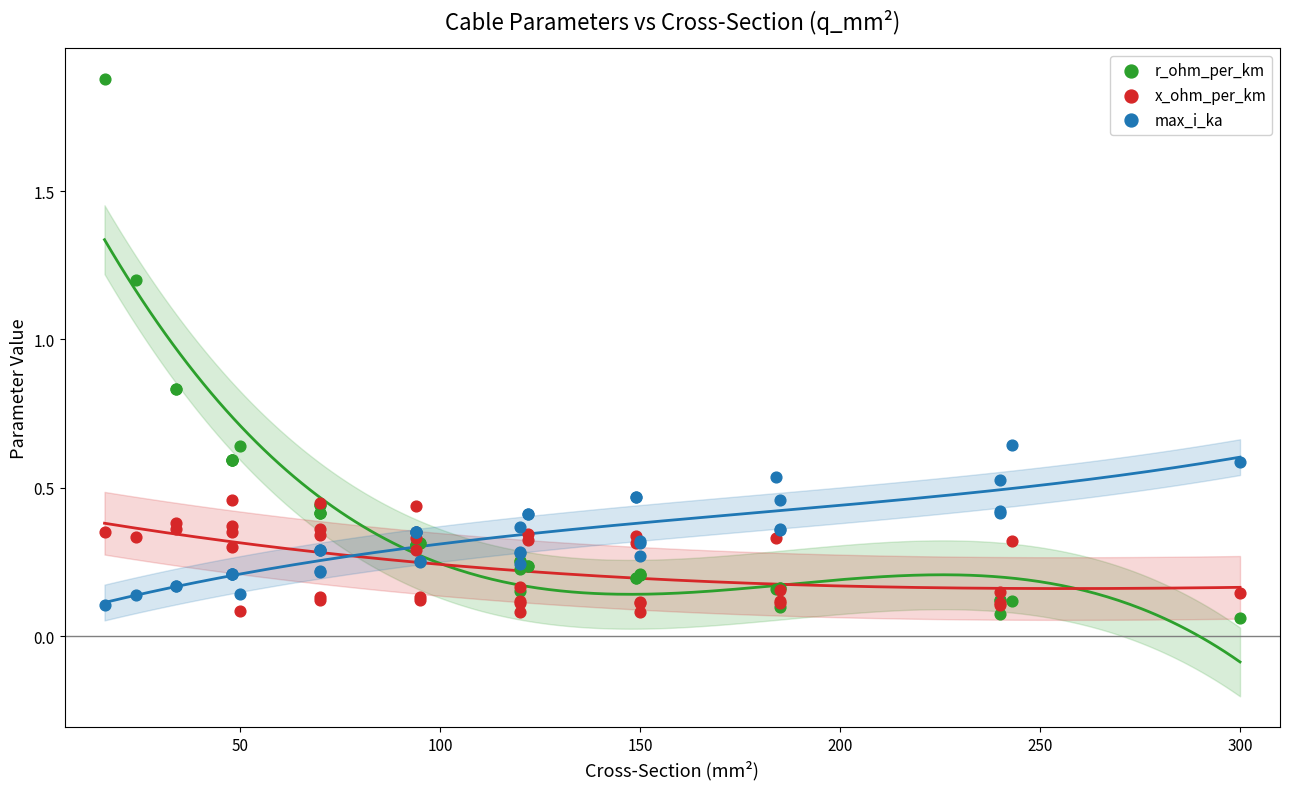

Which series has the widest spread of Y values?

r_ohm_per_km